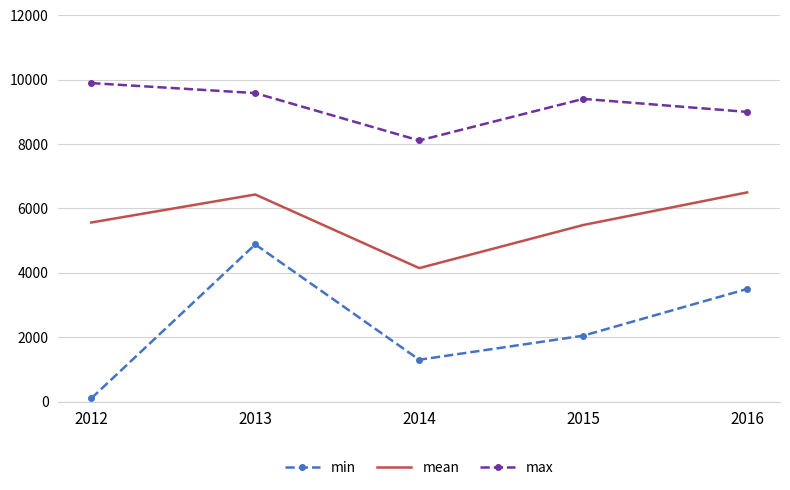

What is the greatest value displayed?

9895.0